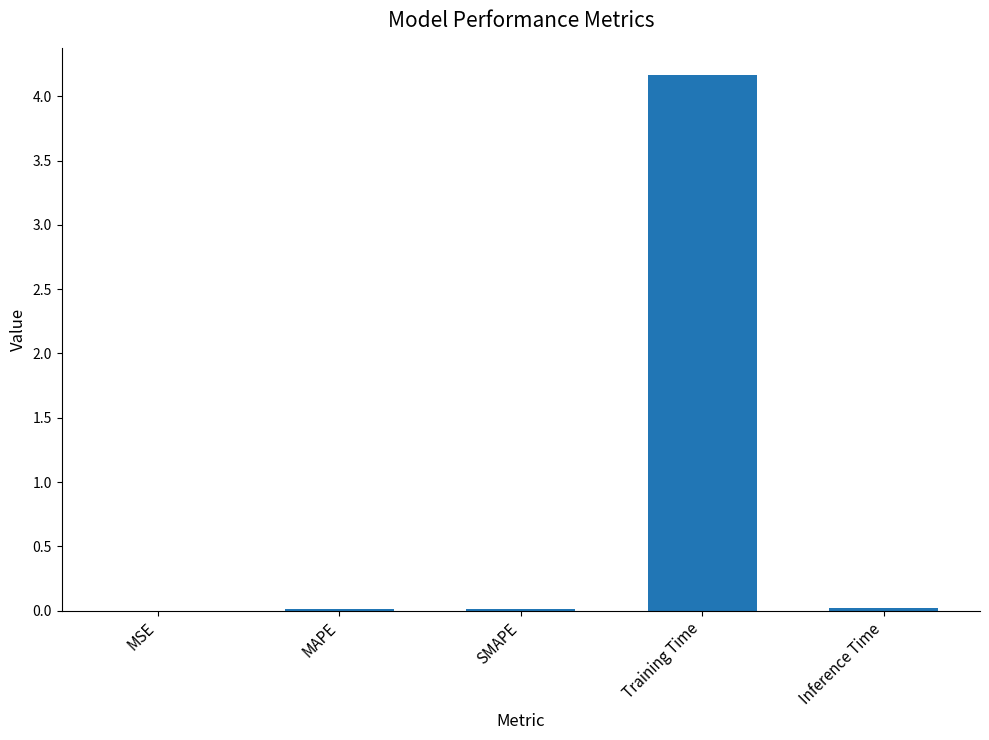

What is the change in value from SMAPE to Training Time?

+4.2